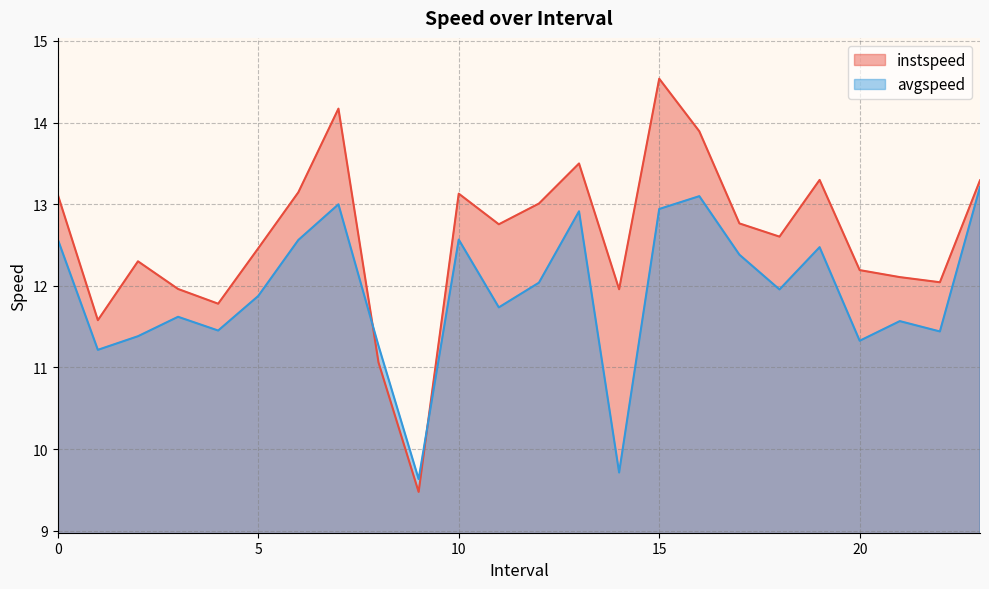

Is it true that avgspeed equals 11.4 at 2.0?

True